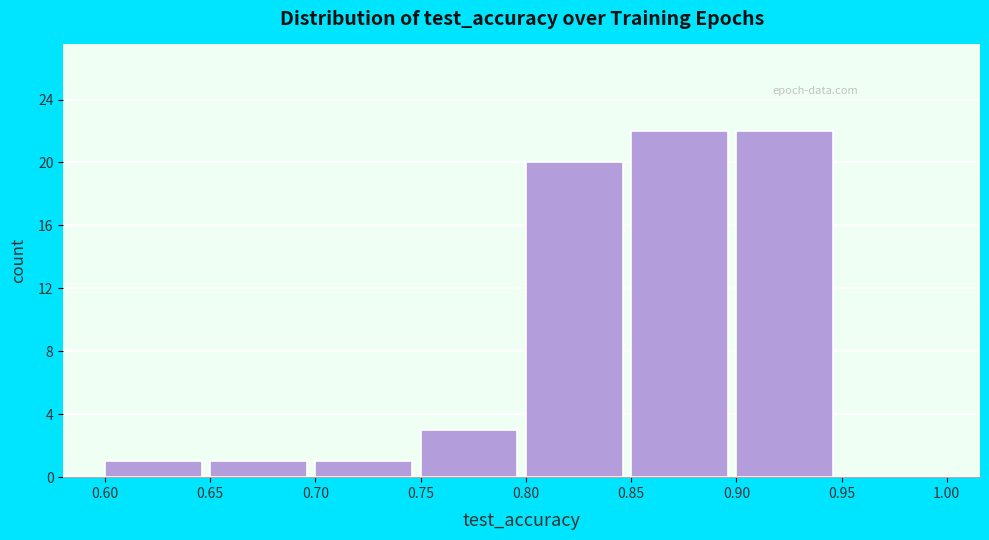

How tall is the bar that spans 0.70 to 0.75 on the x-axis? The values are not printed on the chart, so give them approximately, as read against the axis.

1